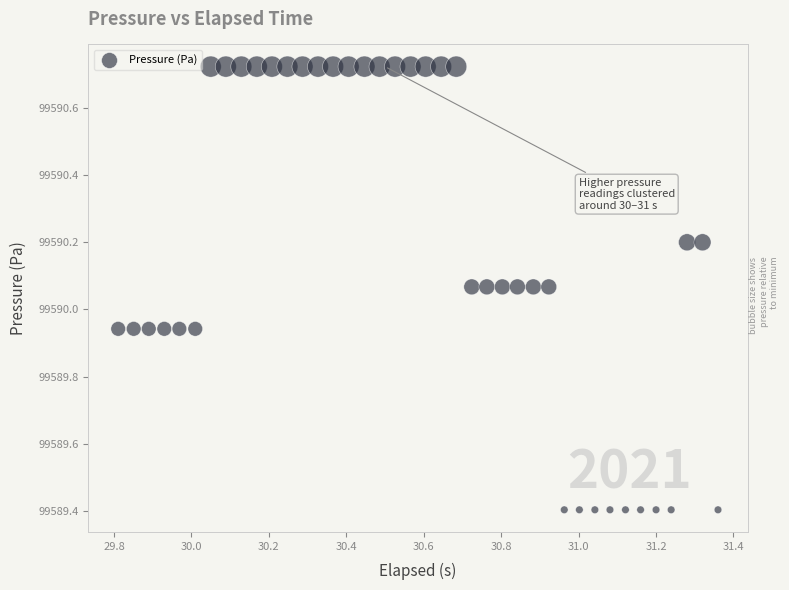

What is the range of X values (max minus min)?

1.5